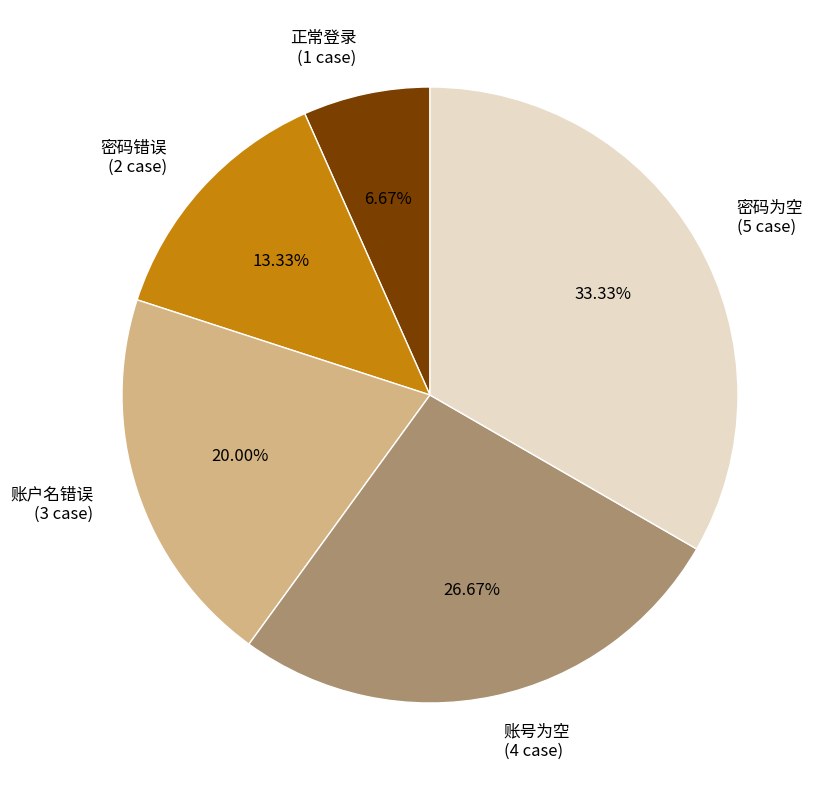

To the nearest percent, what is the combined percentage of 账号为空 and 密码错误?

40%